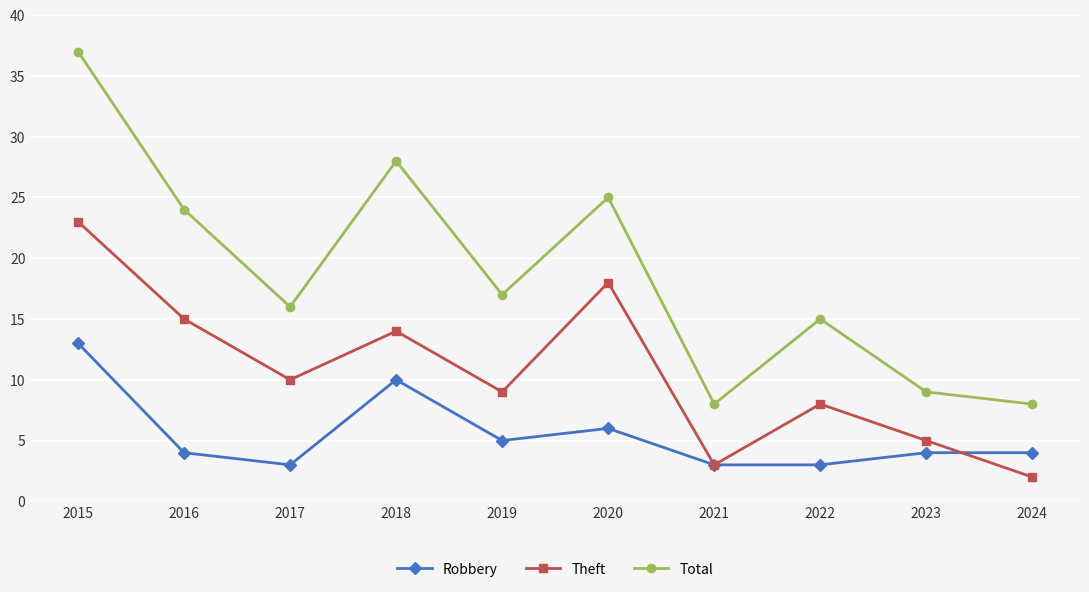

What is the difference between the second highest and minimum values in the Total series?

20